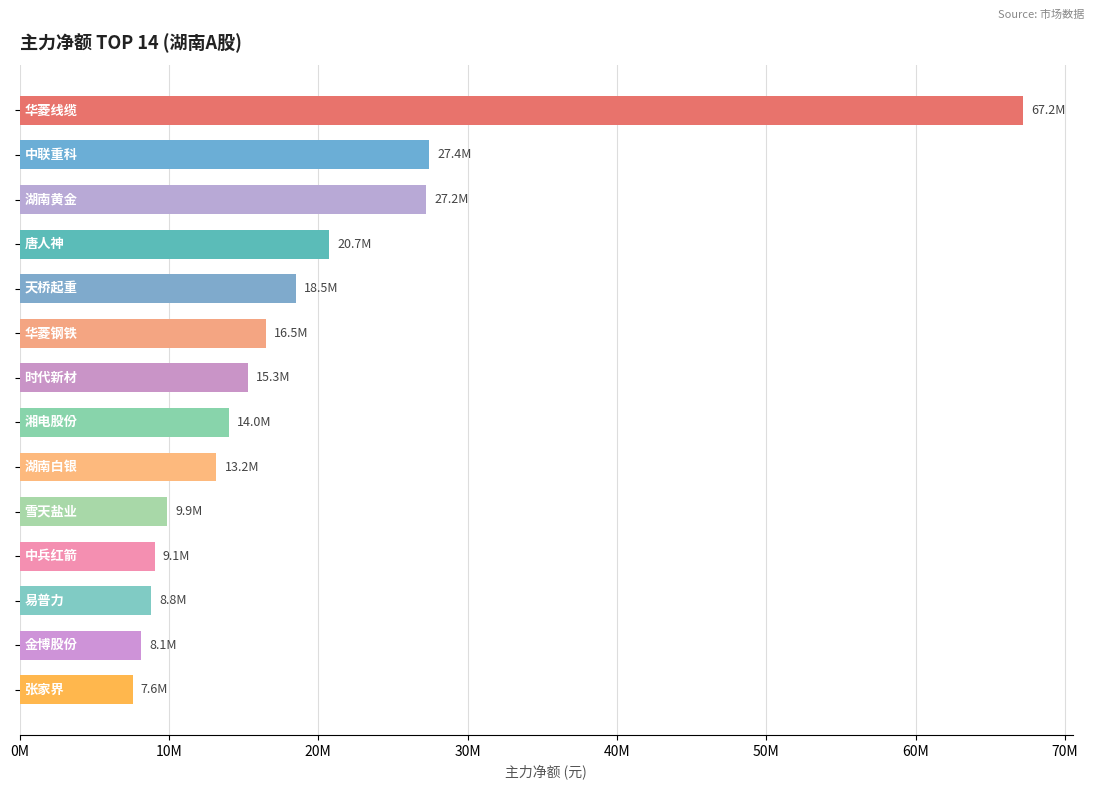

What is the sum of all values?

263522043